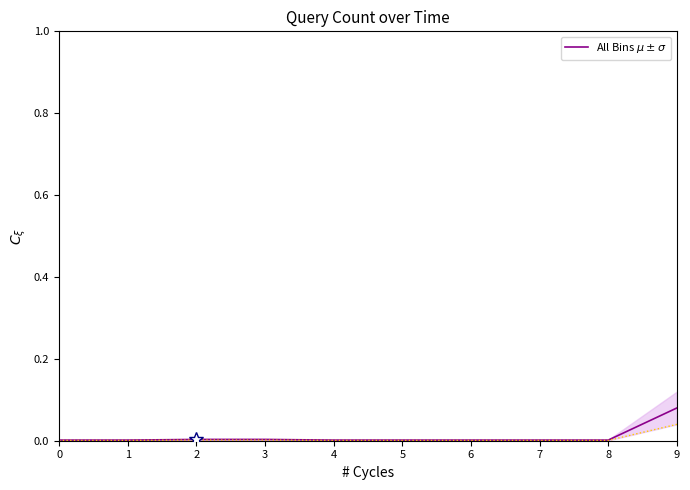

How many distinct data groups are displayed?

1